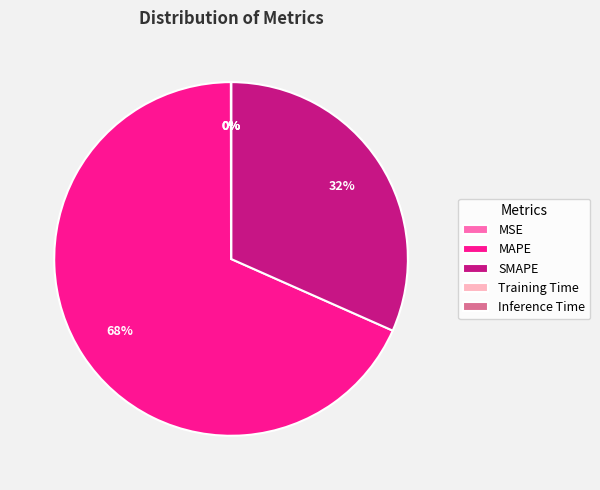

Is MAPE the majority of the pie?

Yes